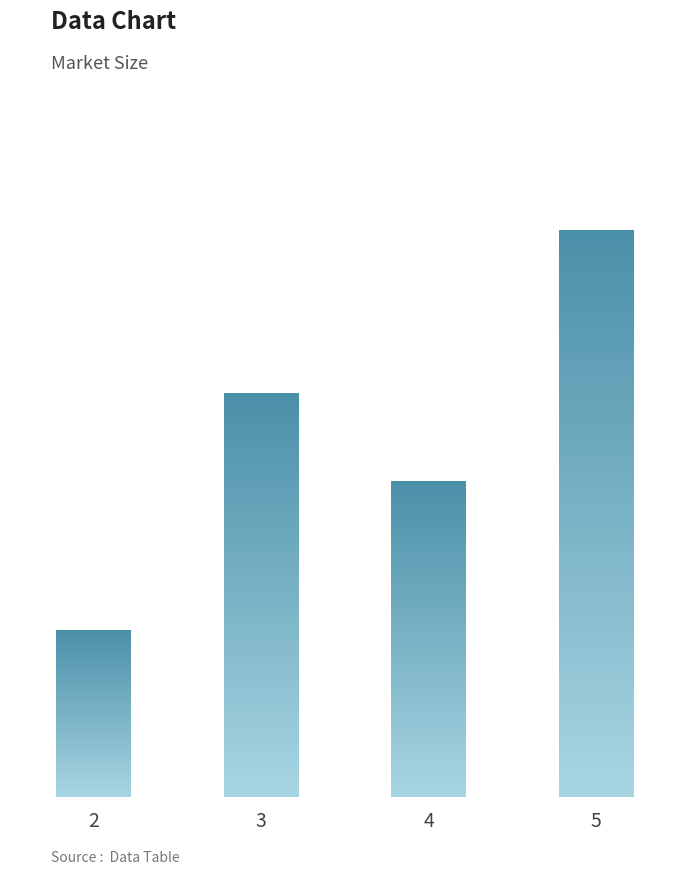

What is the greatest value displayed?

156